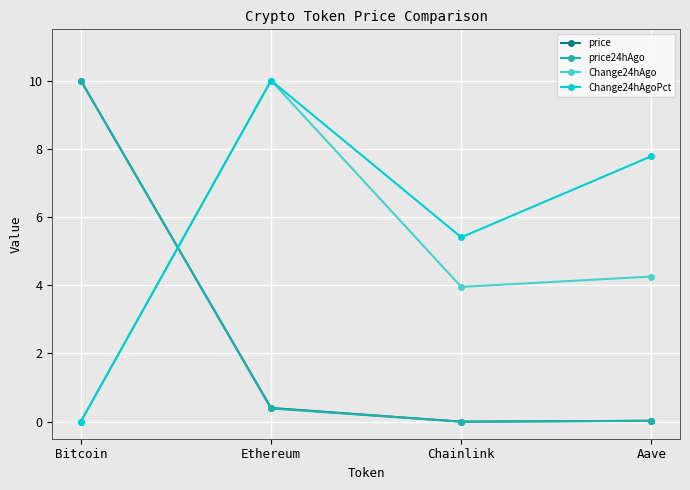

The Change24hAgoPct series shows 7.8 at Aave. True or false?

True